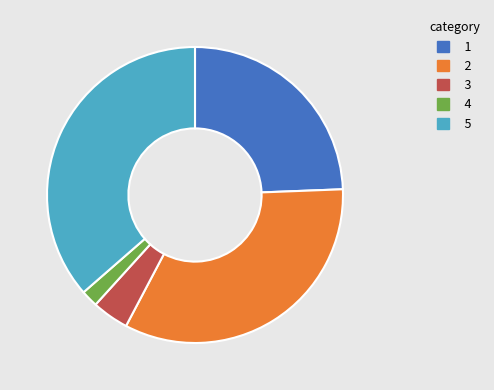

Is there a majority slice in this chart?

No